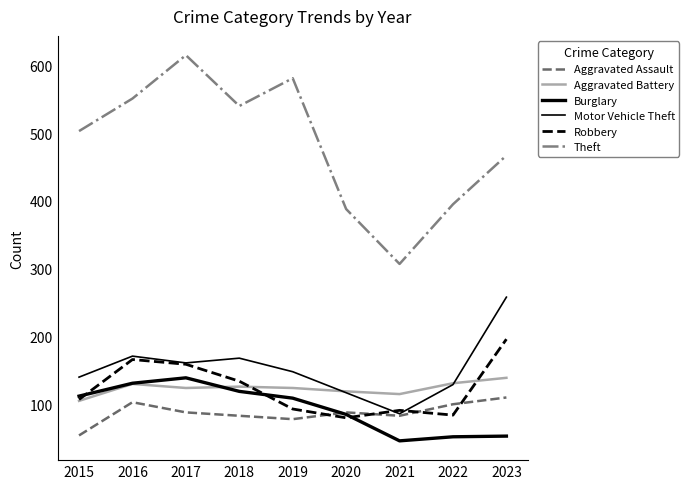

Which series has the largest total across all categories?

Theft